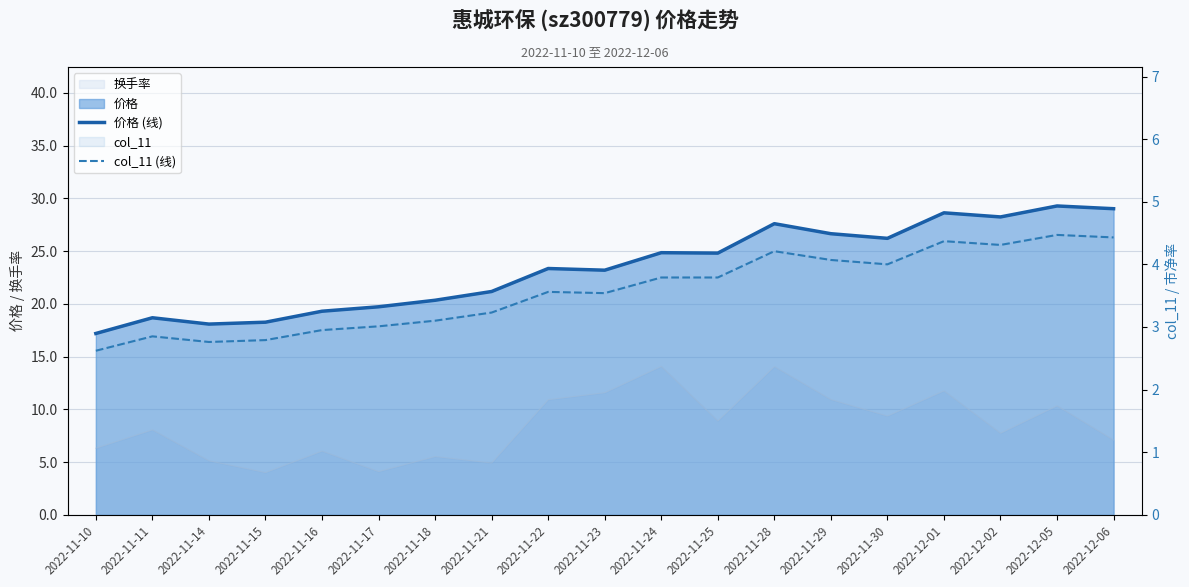

True or false: 价格 (线) and col_11 (线) intersect in this chart.

False